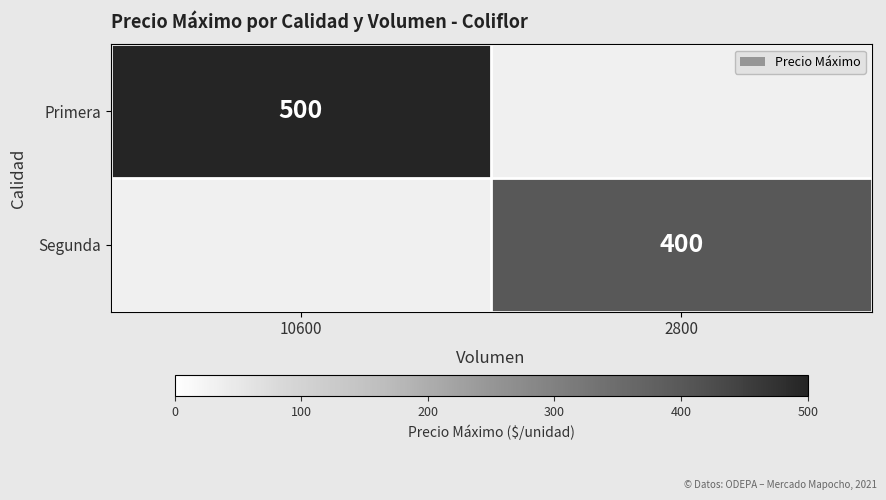

The value of Segunda at 2800 is 400. True or false?

True